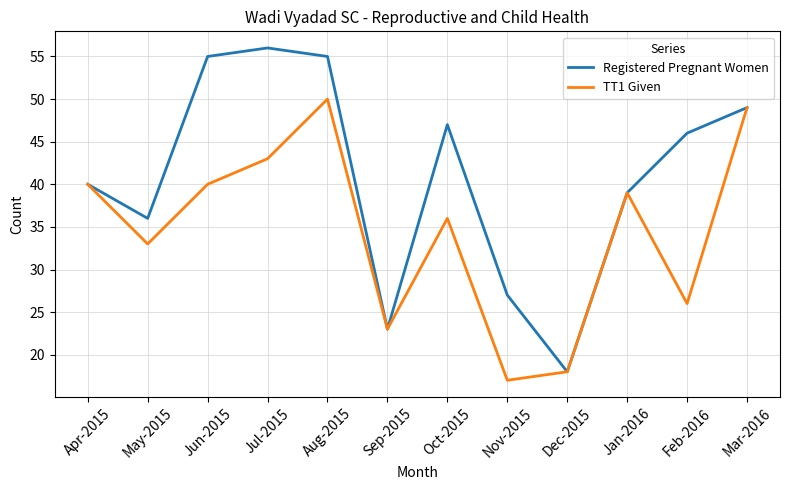

How many lines are shown in the chart?

2